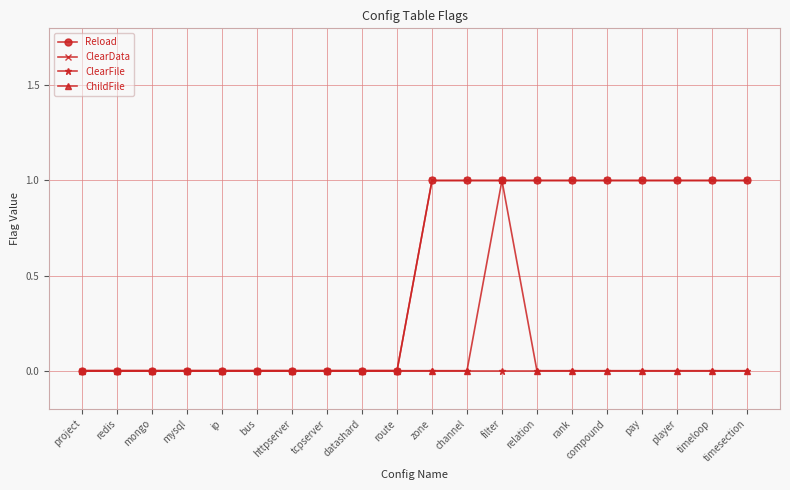

Is this an area chart (filled region under the line)?

No